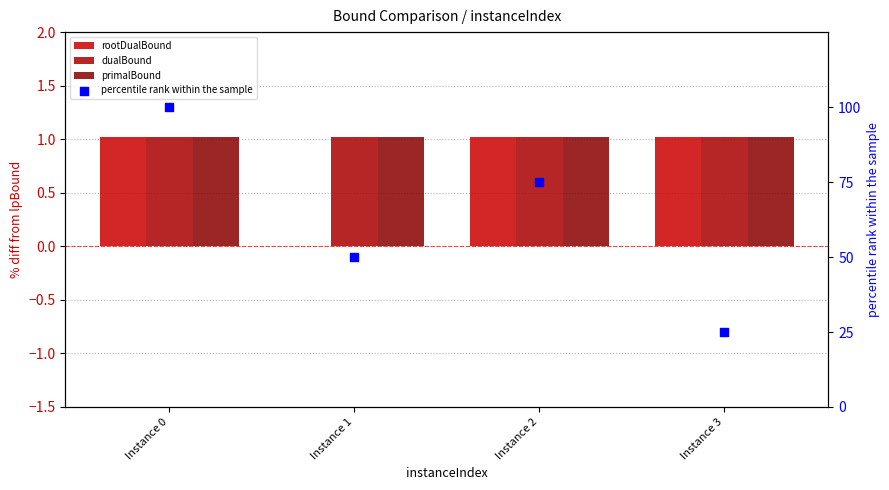

At which category is the sum across all series the highest?

Instance 0